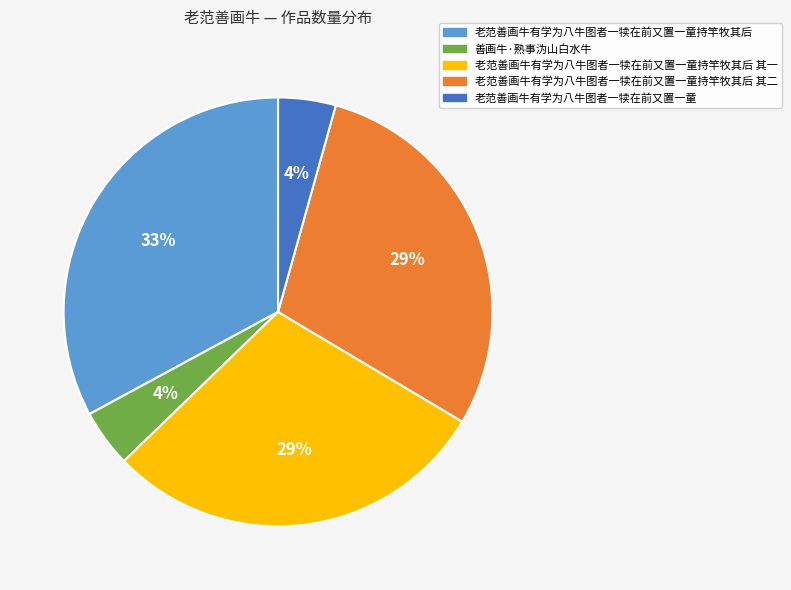

Do 老范善画牛有学为八牛图者一犊在前又置一童 and 老范善画牛有学为八牛图者一犊在前又置一童持竿牧其后 其一 together represent more than half of the pie?

No